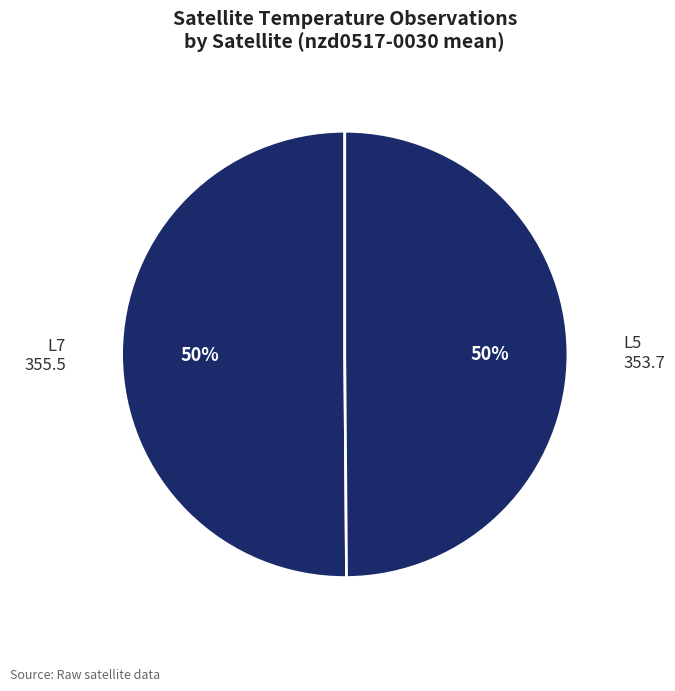

Combined, do L7 and L5 account for over 50%?

Yes